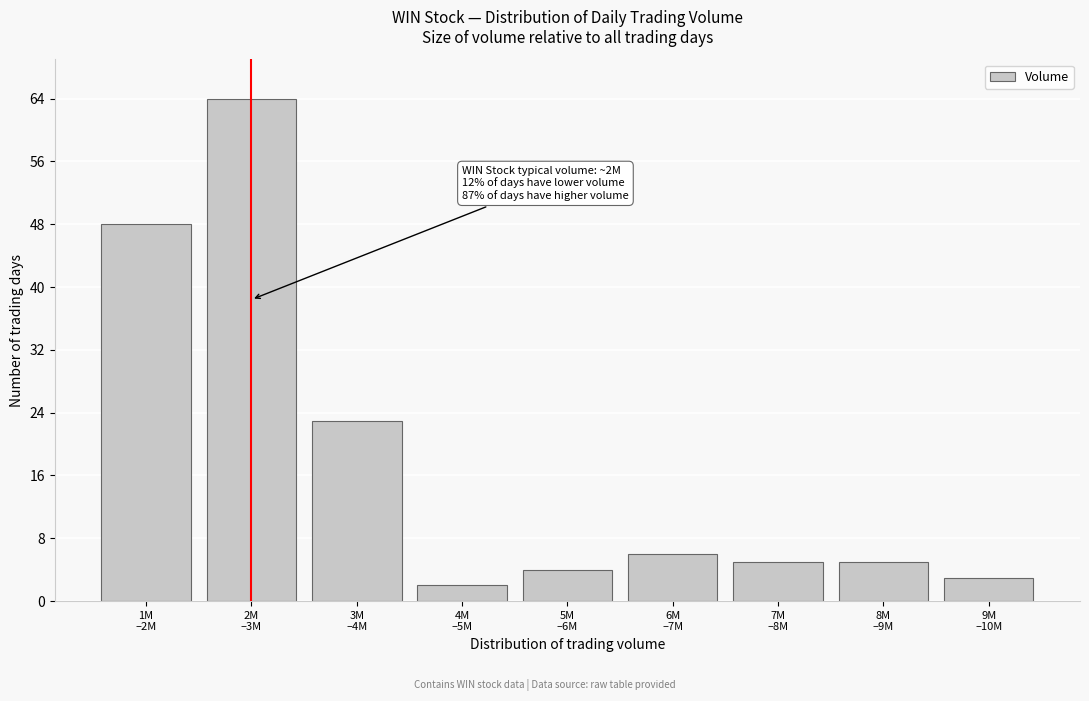

Reading right to left, what are all the values shown in this chart?

3	5	5	6	4	2	23	64	48